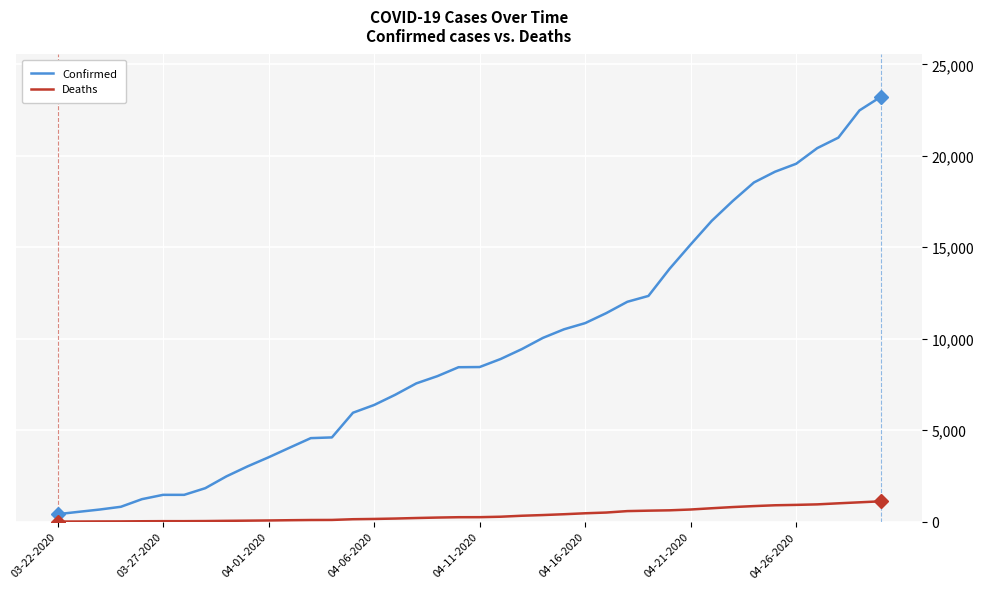

True or false: Confirmed and Deaths intersect in this chart.

False